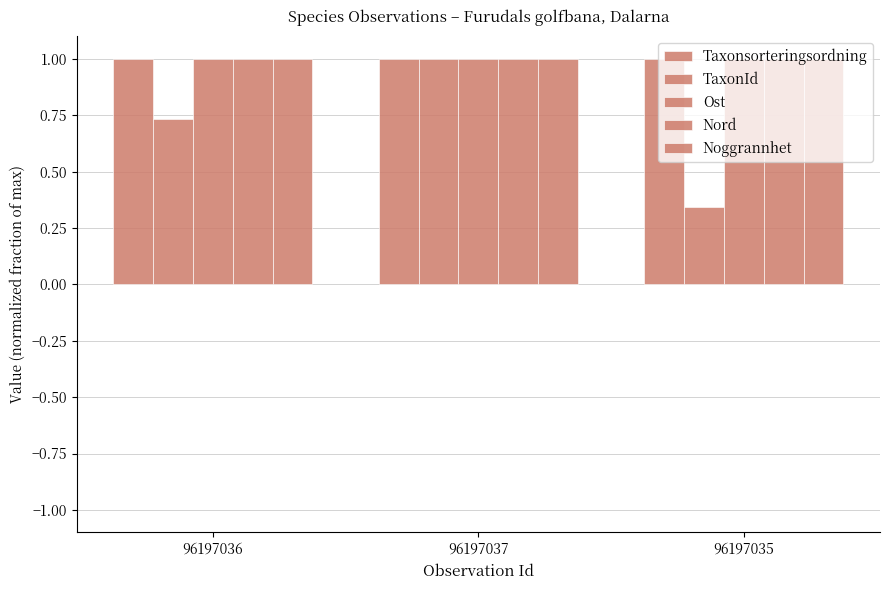

Rank the series by their maximum value, from highest to lowest.

Taxonsorteringsordning, TaxonId, Ost, Nord, Noggrannhet